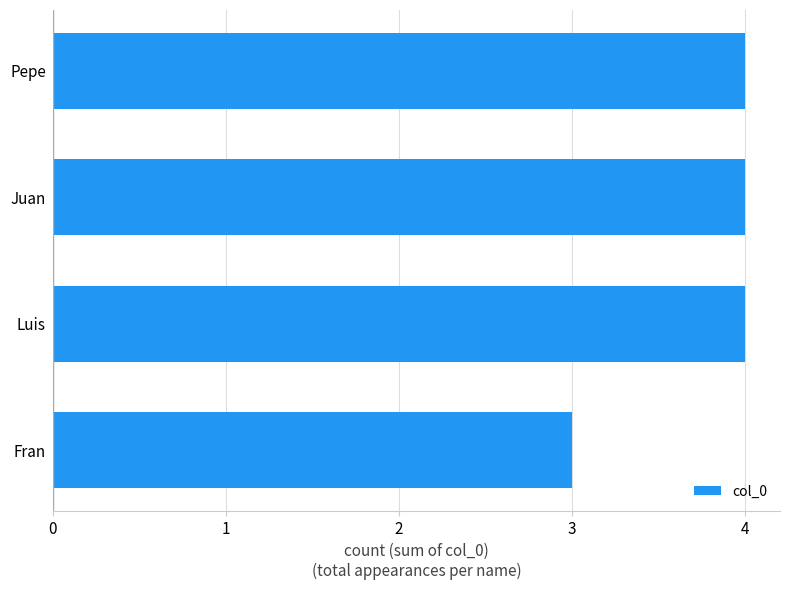

Reading bottom to top, extract all data points from this chart.

Fran=3	Luis=4	Juan=4	Pepe=4